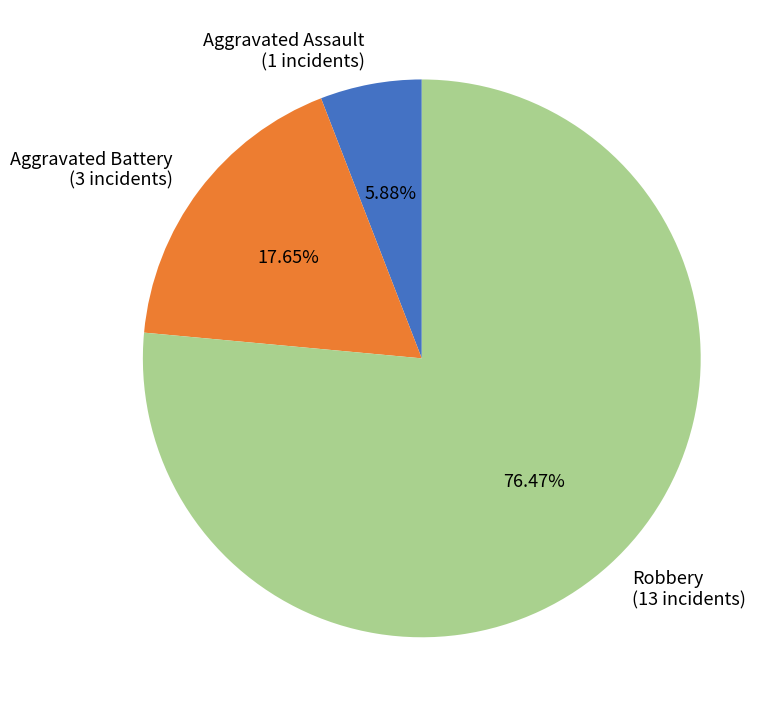

To the nearest percent, what is the combined percentage of Robbery and Aggravated Battery?

94%